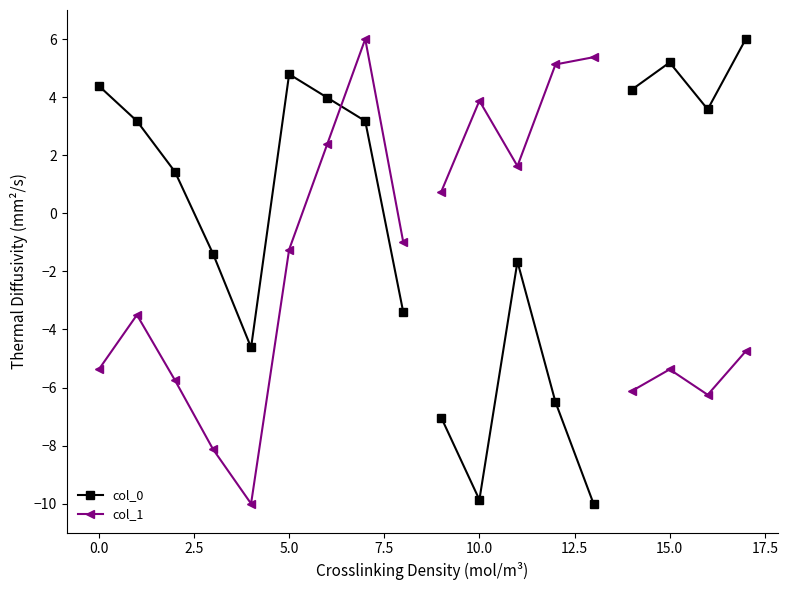

How many interior local peaks does the col_1 series have?

2